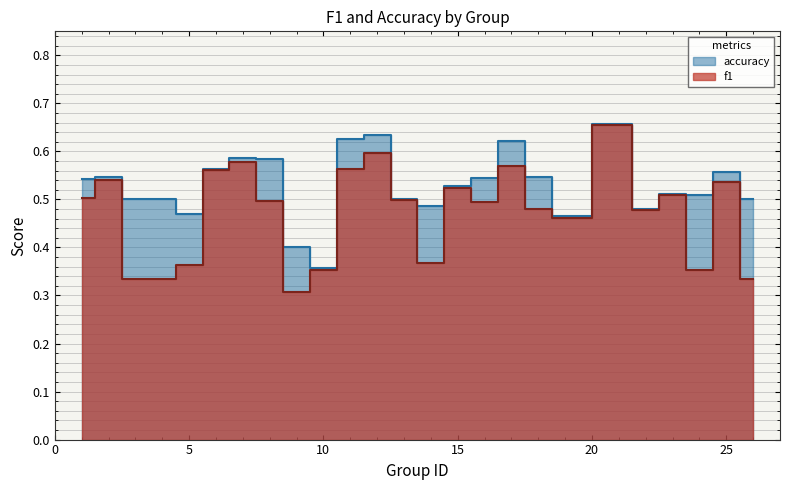

Between 18 and 25, which is larger?

25